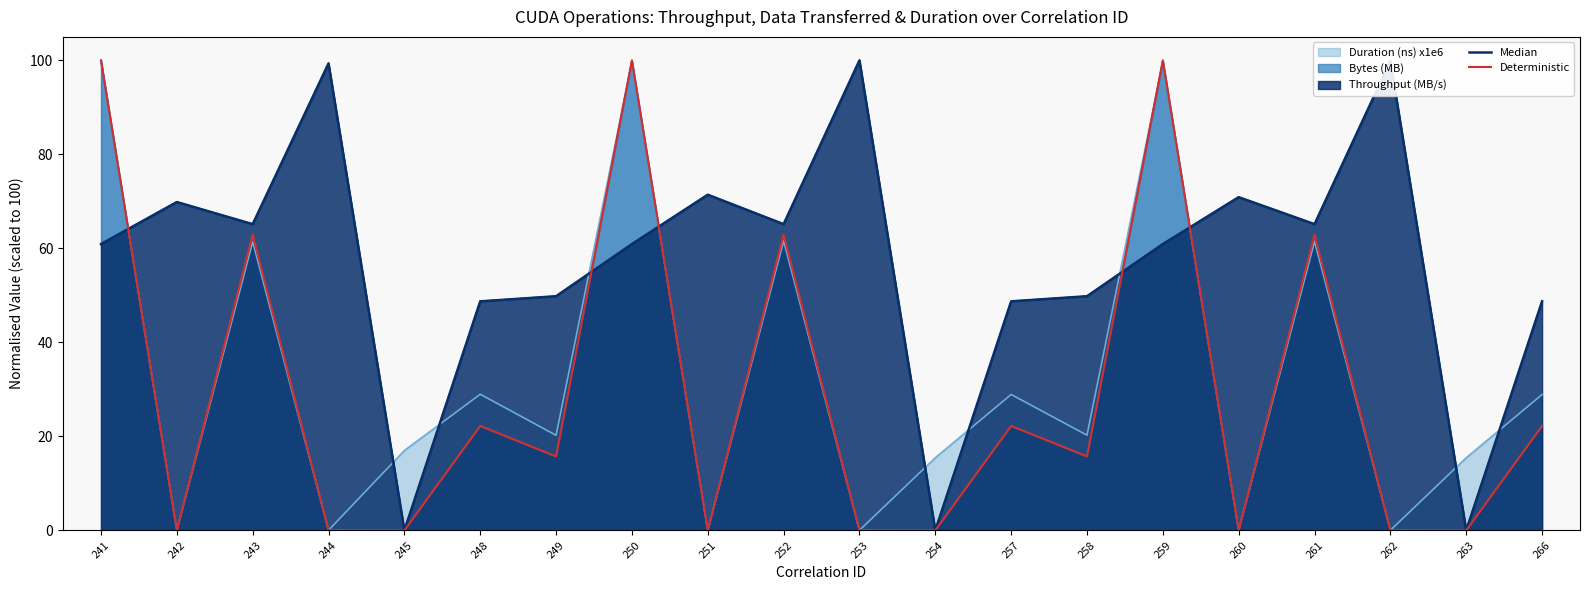

Reading left to right, list all the values displayed in this chart.

Median: 241=60.9	242=69.9	243=65.2	244=99.4	245=0.0	248=48.7	249=49.8	250=60.9	251=71.4	252=65.2	253=100.0	254=0.0	257=48.7	258=49.8	259=60.9	260=70.9	261=65.2	262=99.9	263=0.0	266=48.7
Deterministic: 241=100.0	242=0.0	243=62.9	244=0.0	245=0.0	248=22.2	249=15.7	250=100.0	251=0.0	252=62.9	253=0.0	254=0.0	257=22.2	258=15.7	259=100.0	260=0.0	261=62.9	262=0.0	263=0.0	266=22.2